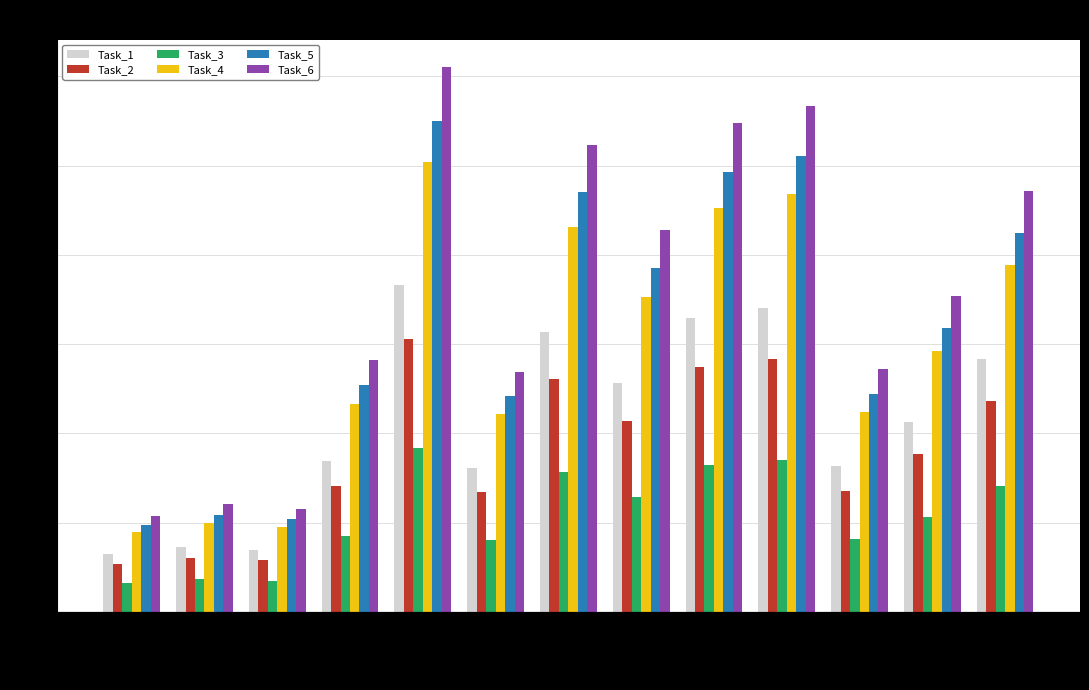

How many data points in Task_3 are less than 21?

6